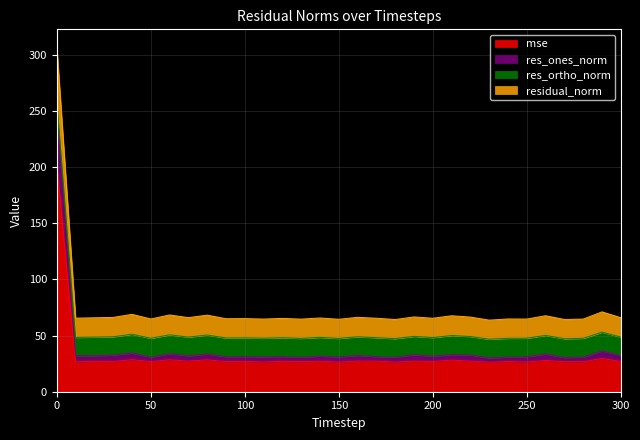

What is the difference between the maximum and minimum values in the residual_norm series?

243.5